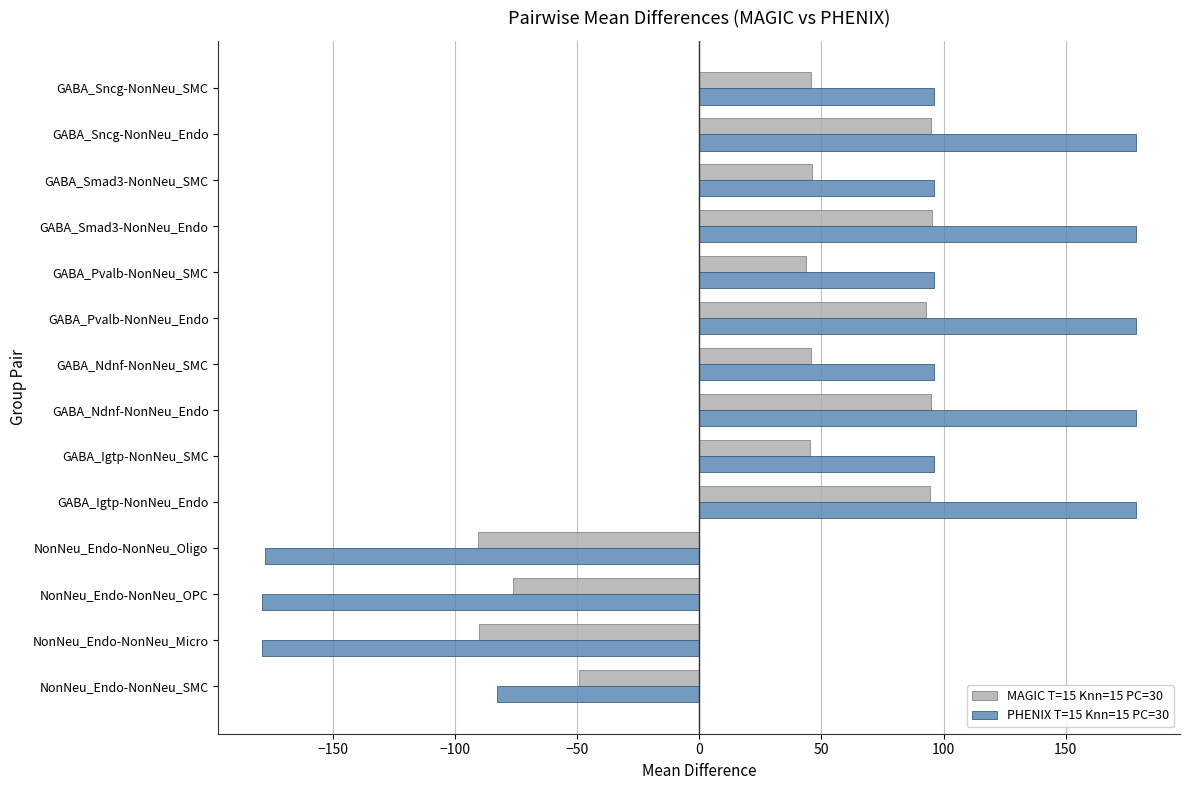

Which series has the widest spread of values?

PHENIX T=15 Knn=15 PC=30